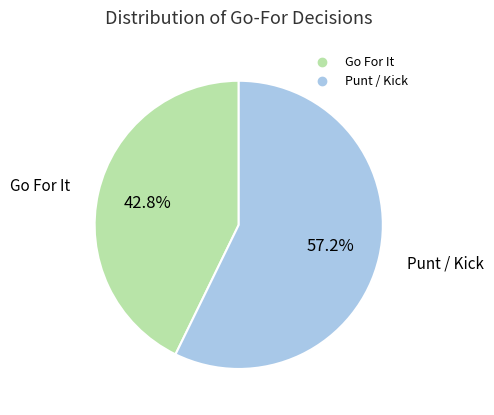

Does any single category account for the majority?

Yes